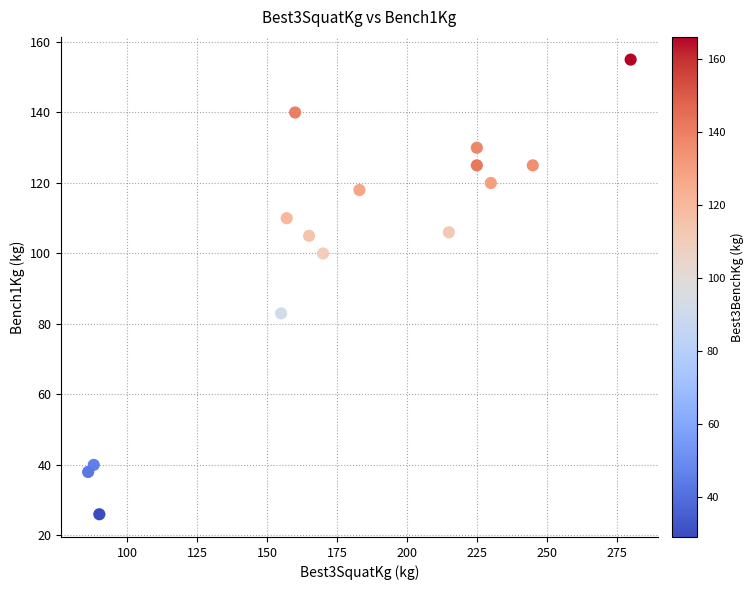

What Y value in the scatter plot is closest to 90?

83